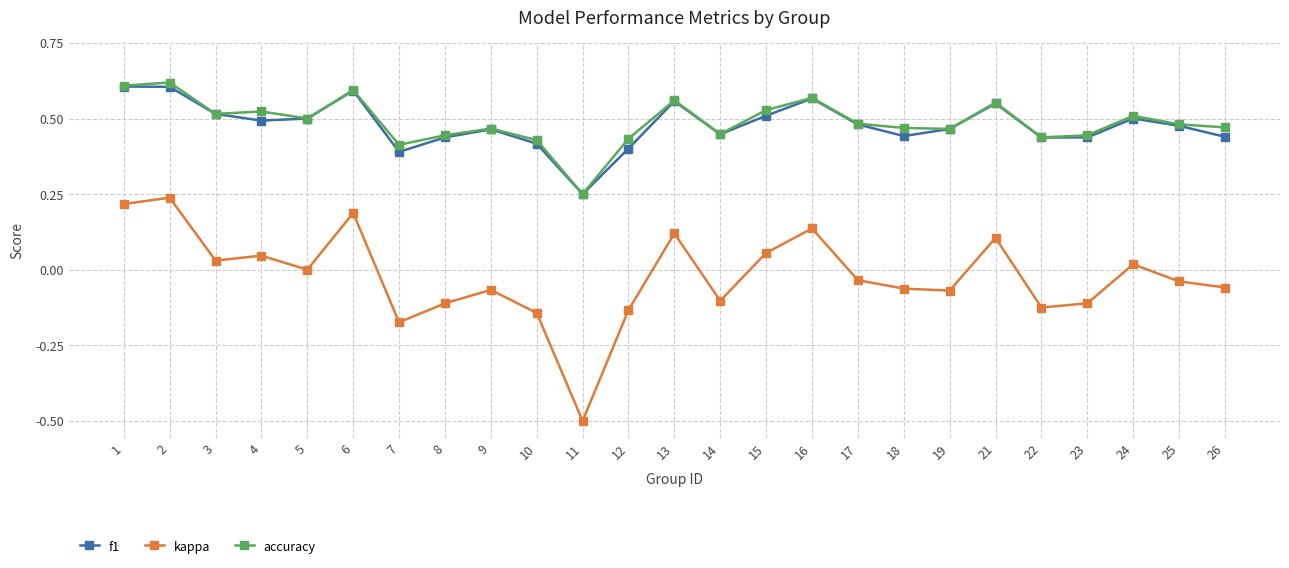

What is the total value across all series at 19?

0.9